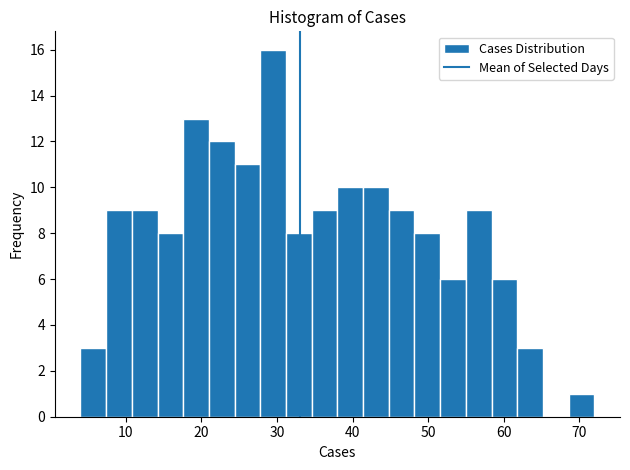

Read against the x-axis, roughly where is the centre of the tallest bar?

30